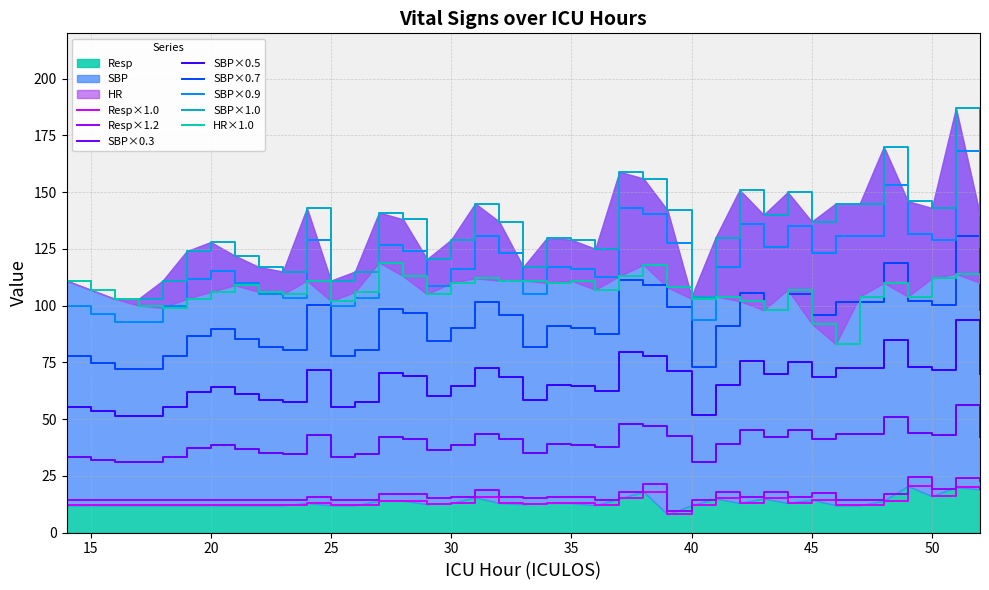

True or false: HR has a value of 180.3 at 49.

False